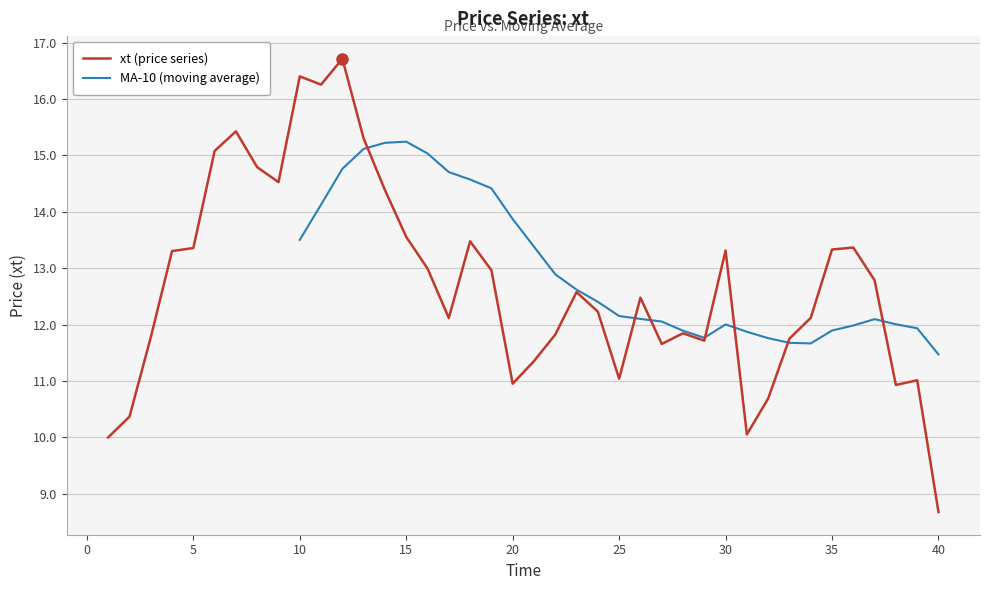

How many data points are above 12?

24